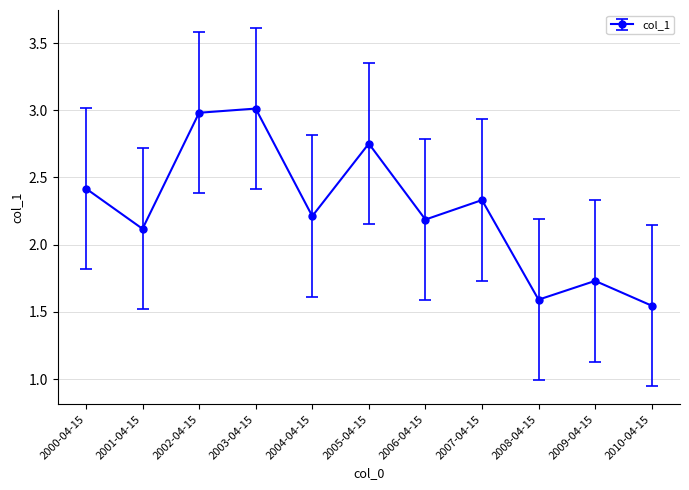

The value at 2009-04-15 is 1.2. True or false?

False